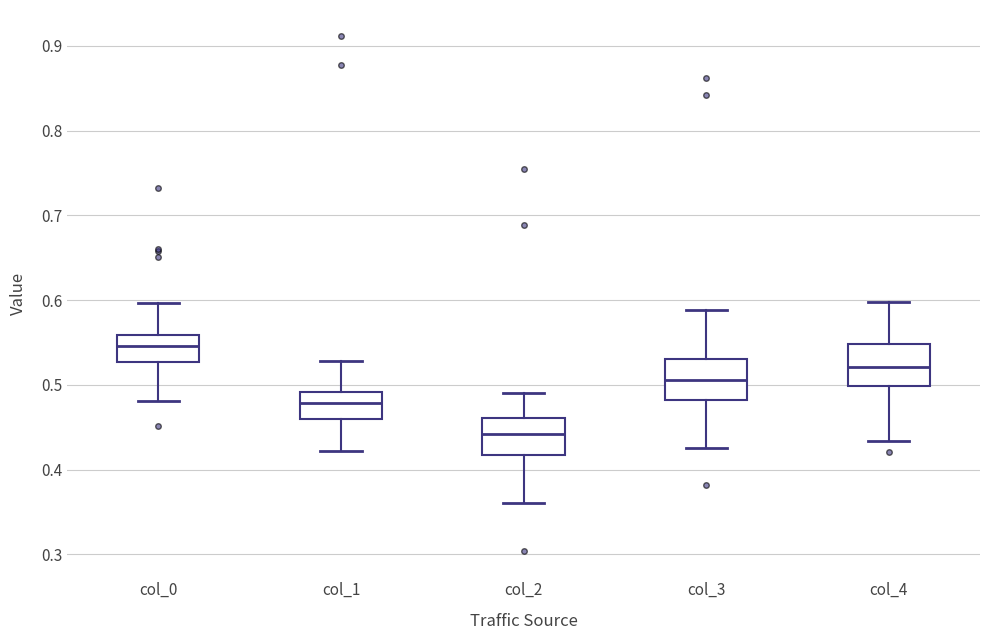

Reading left to right, transcribe this box plot: for each box, give where its median line is, the range the box spans, and where its two whiskers end, as read against the y-axis. The values are not printed on the chart, so give them approximately, as read against the axis.

col_0: median 0.55, box 0.53 to 0.56, whiskers 0.48 to 0.60
col_1: median 0.48, box 0.46 to 0.49, whiskers 0.42 to 0.53
col_2: median 0.44, box 0.42 to 0.46, whiskers 0.36 to 0.49
col_3: median 0.51, box 0.48 to 0.53, whiskers 0.43 to 0.59
col_4: median 0.52, box 0.50 to 0.55, whiskers 0.43 to 0.60